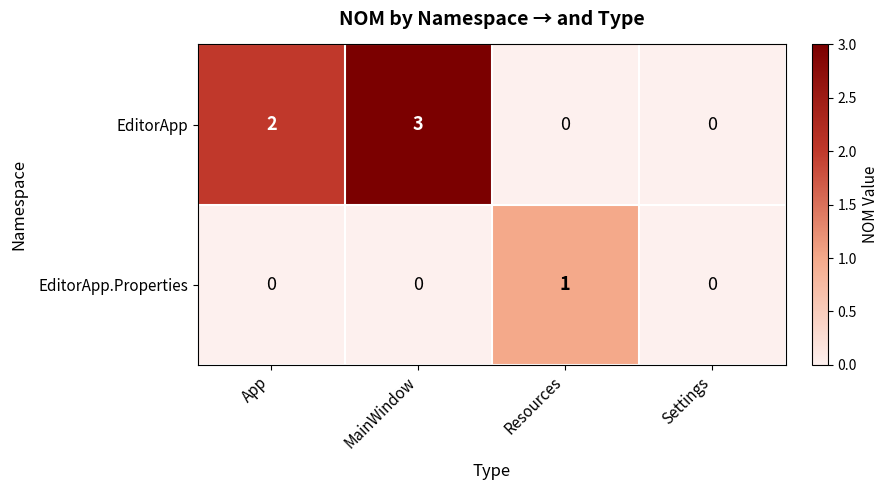

What is the greatest value displayed?

3